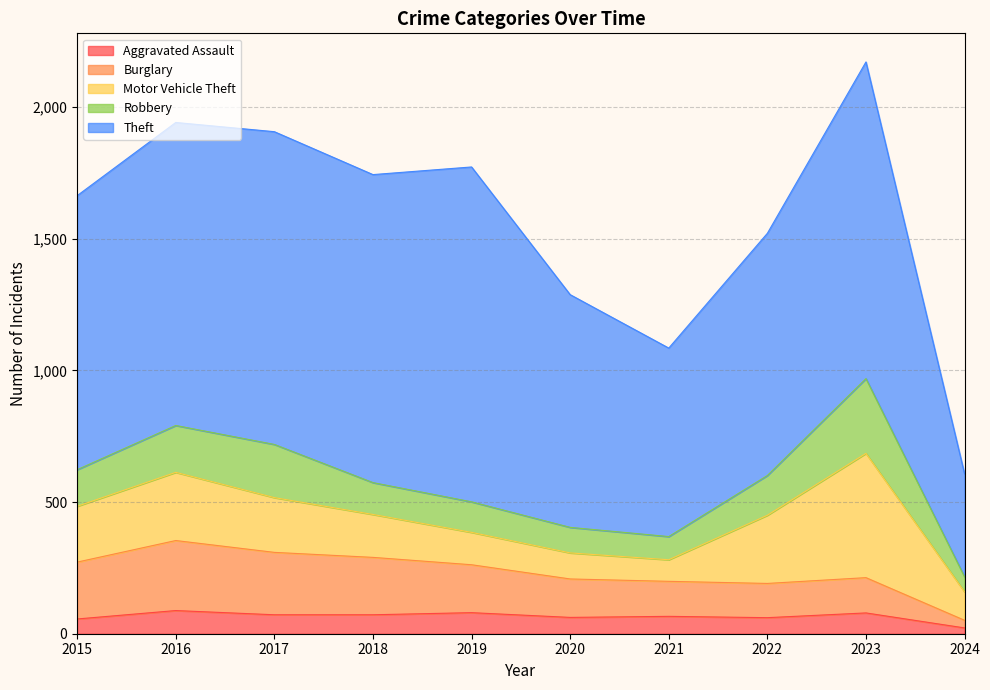

What is the difference between the second highest and minimum values in the Motor Vehicle Theft series?

177